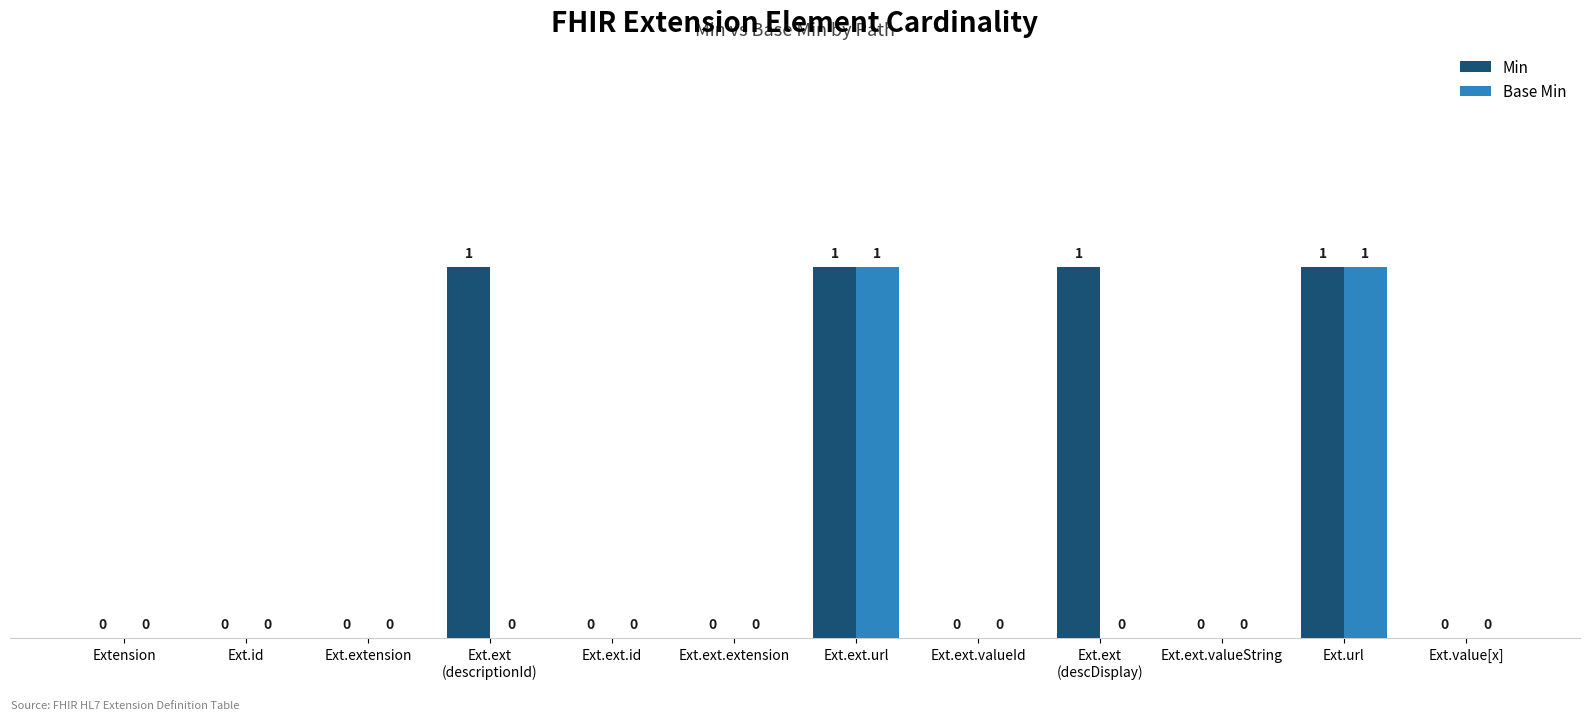

How many distinct data groups are displayed?

2